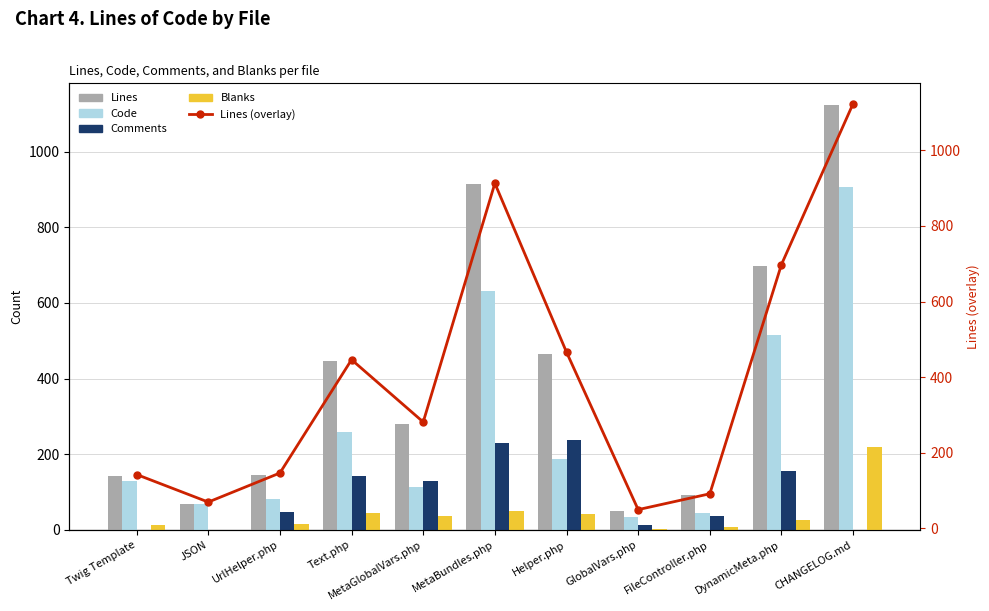

Does the chart contain stacked bars?

No